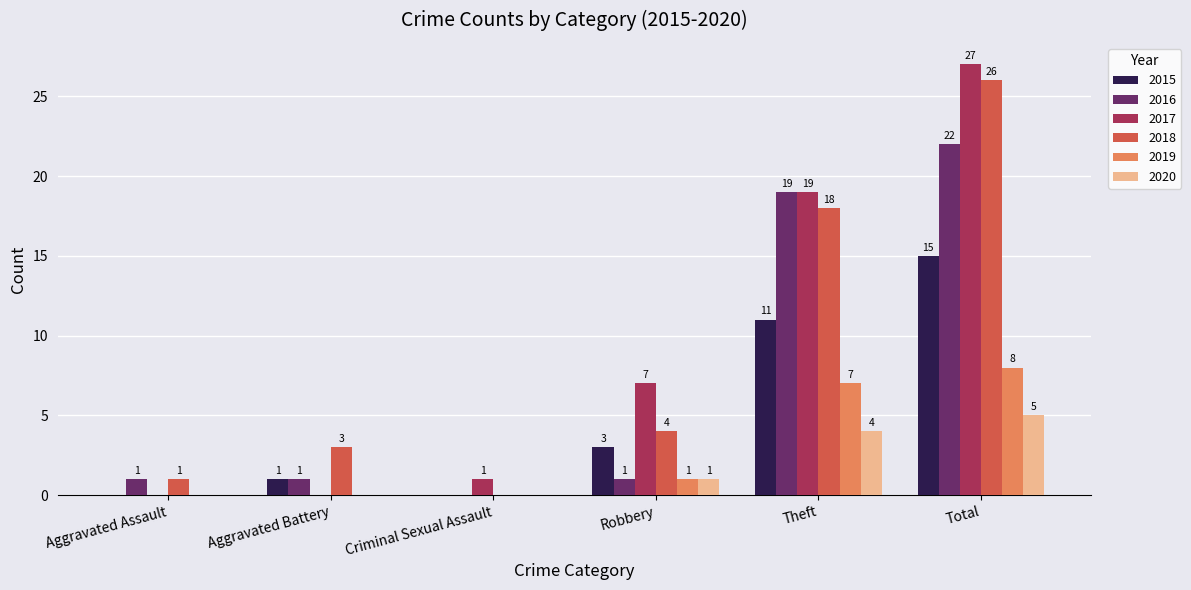

The 2018 series shows 11 at Criminal Sexual Assault. True or false?

False